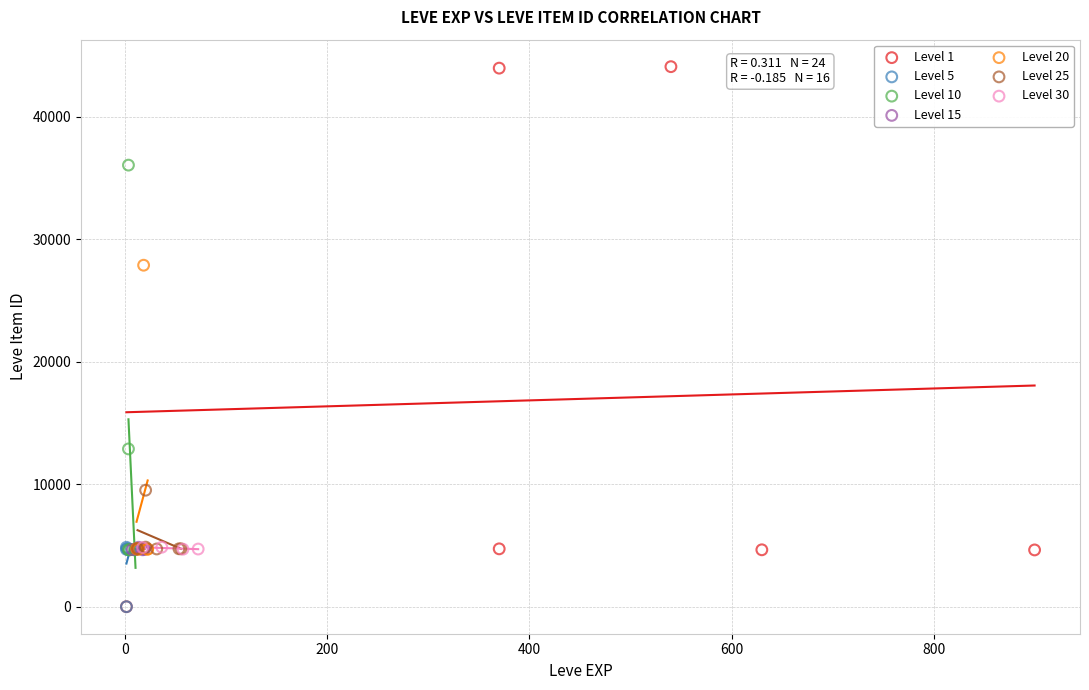

Which series has the widest spread of Y values?

Level 1